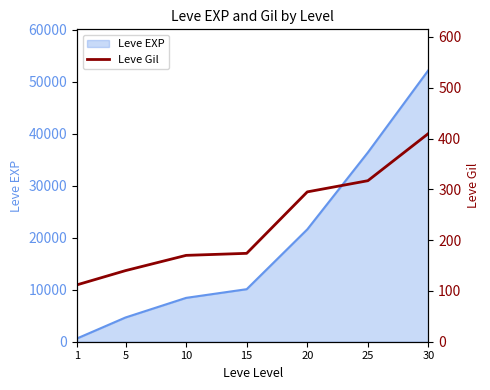

How many lines are shown in the chart?

1